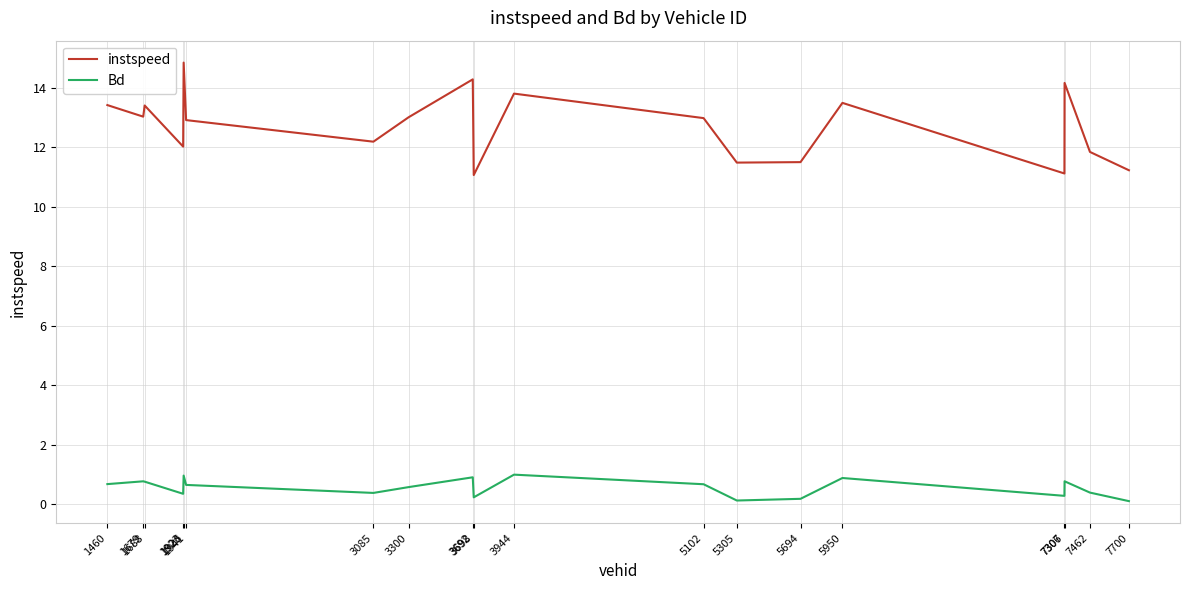

What is the maximum value shown in the chart?

14.8